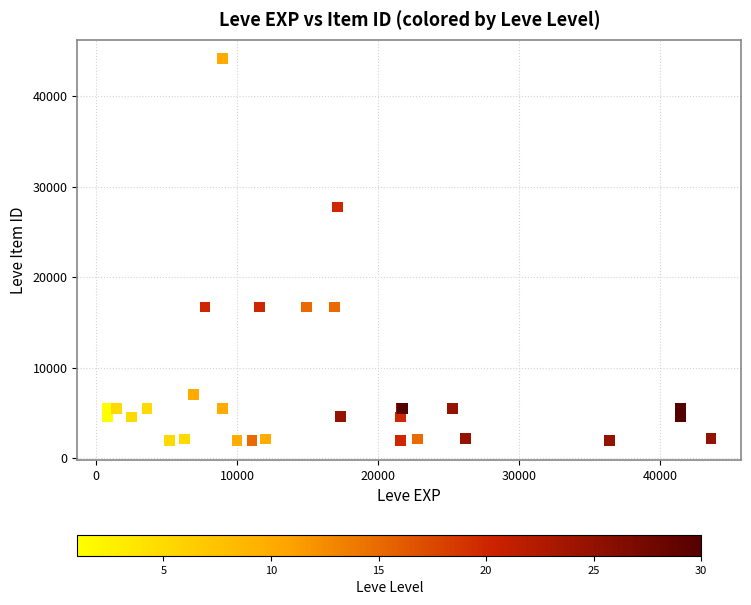

What Y value in the scatter plot is closest to 23052?

27772